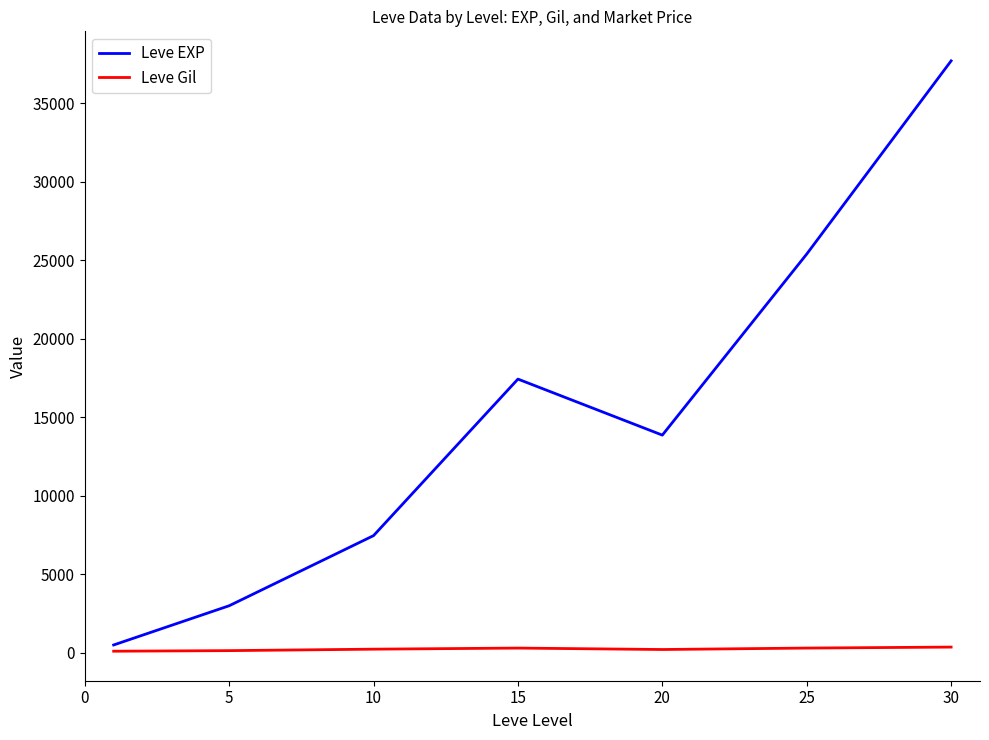

Which series has the largest range (max minus min)?

Leve EXP